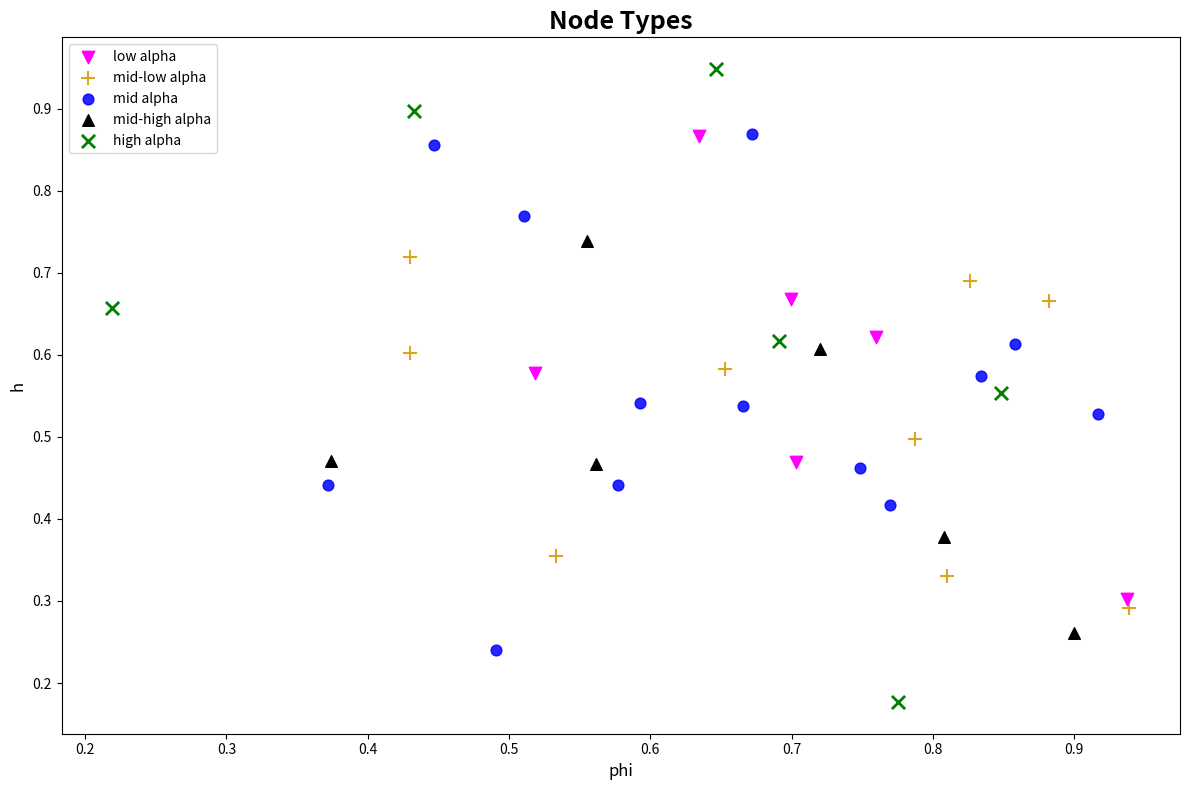

Which series contains the lowest Y value?

high alpha